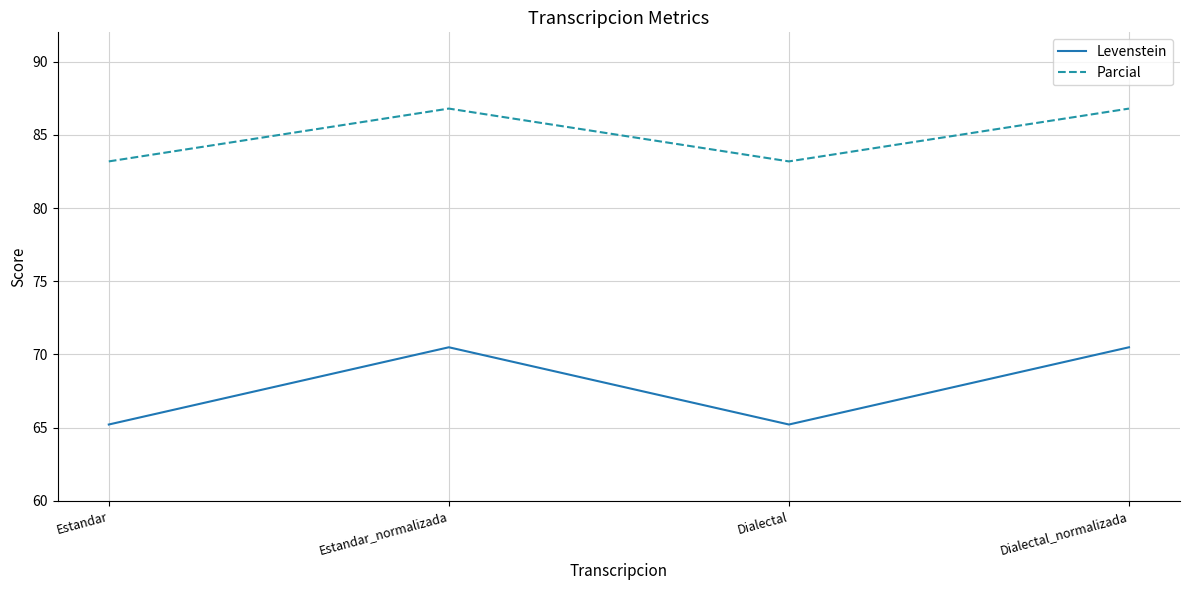

The Levenstein series shows 70.5 at Dialectal_normalizada. True or false?

True